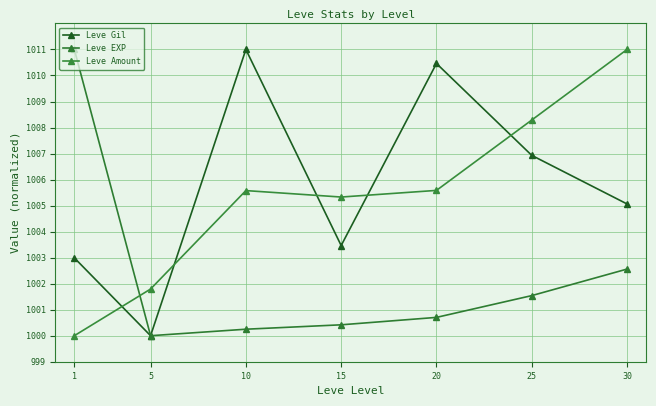

Where is the first local minimum for Leve Amount?

15